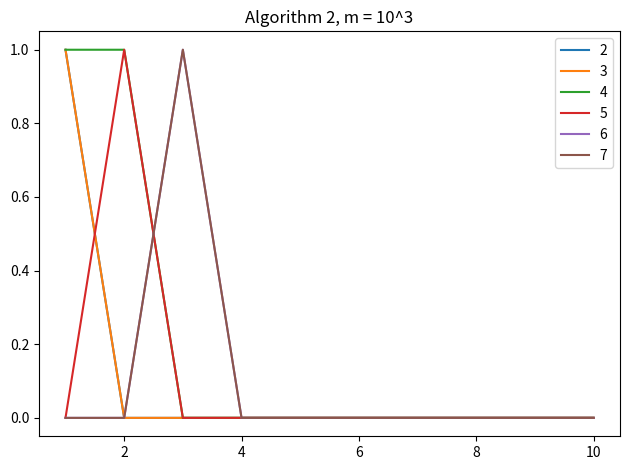

Does the chart display data point markers on the line(s)?

No